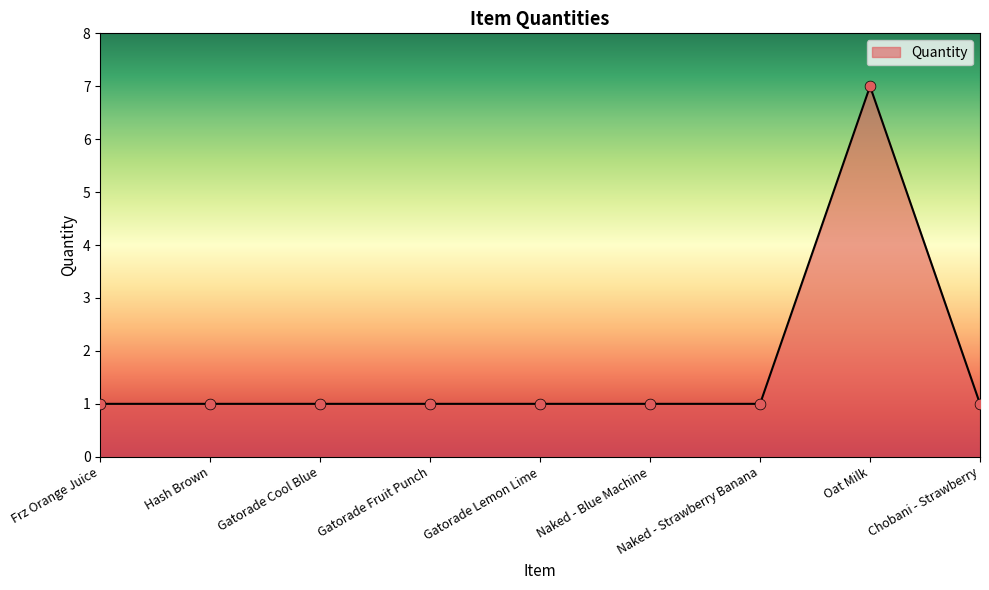

Which has a higher value, Gatorade Fruit Punch or Oat Milk?

Oat Milk